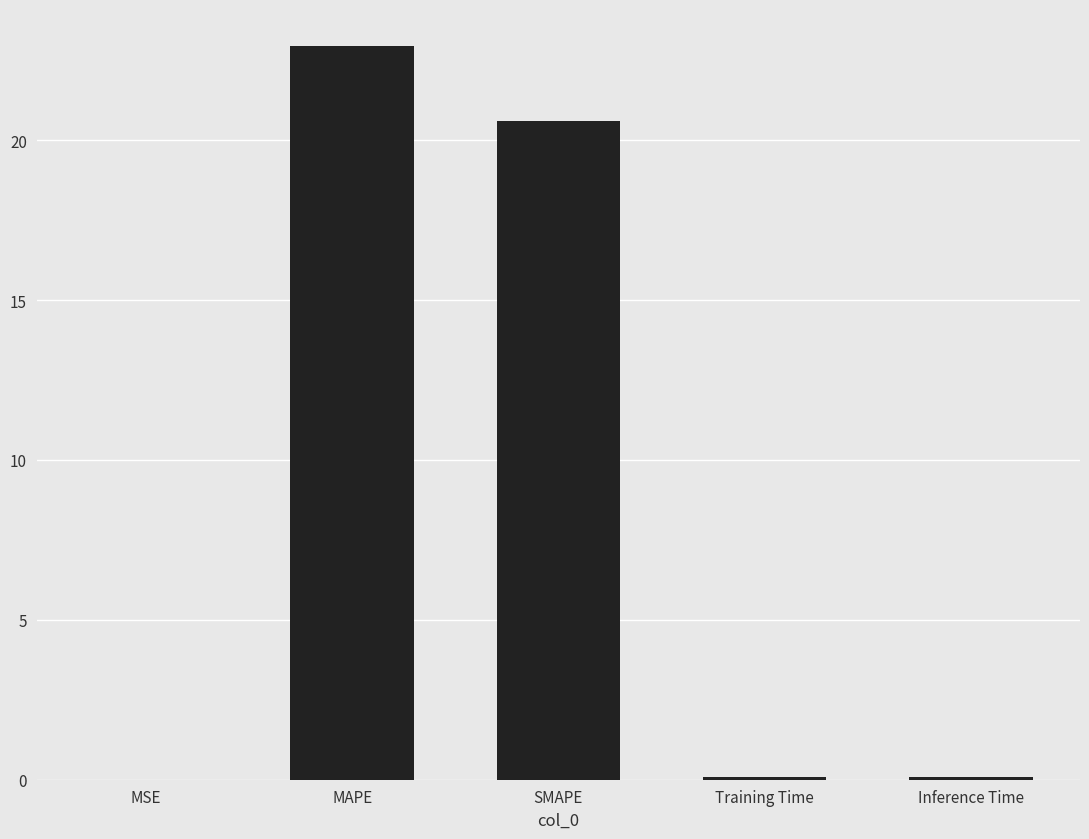

Read the value at Inference Time.

0.1